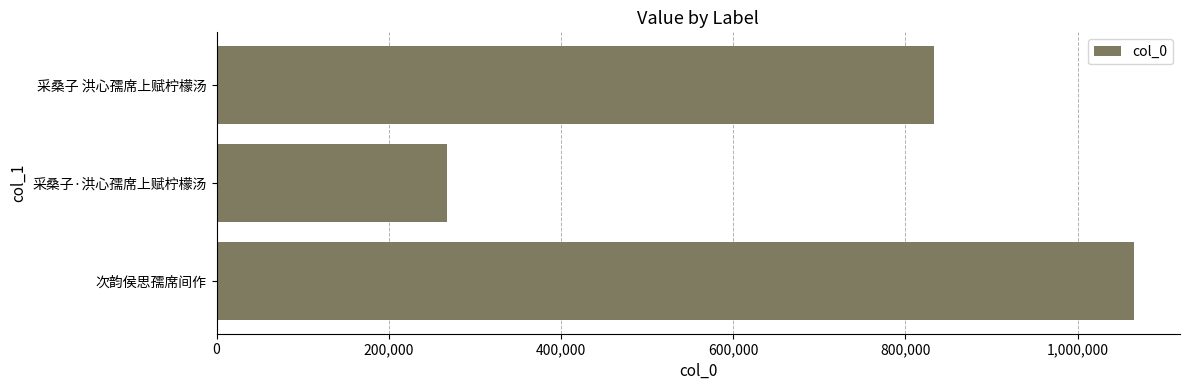

True or false: the data shows 394880 at 采桑子·洪心孺席上赋柠檬汤.

False